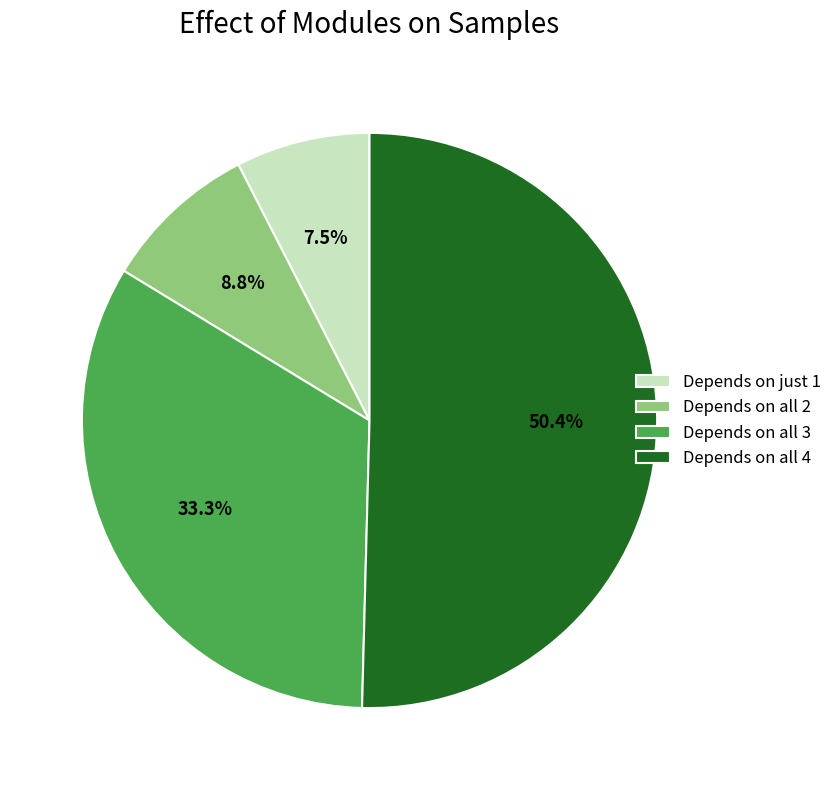

Between Depends on just 1 and Depends on all 2, which is larger?

Depends on all 2